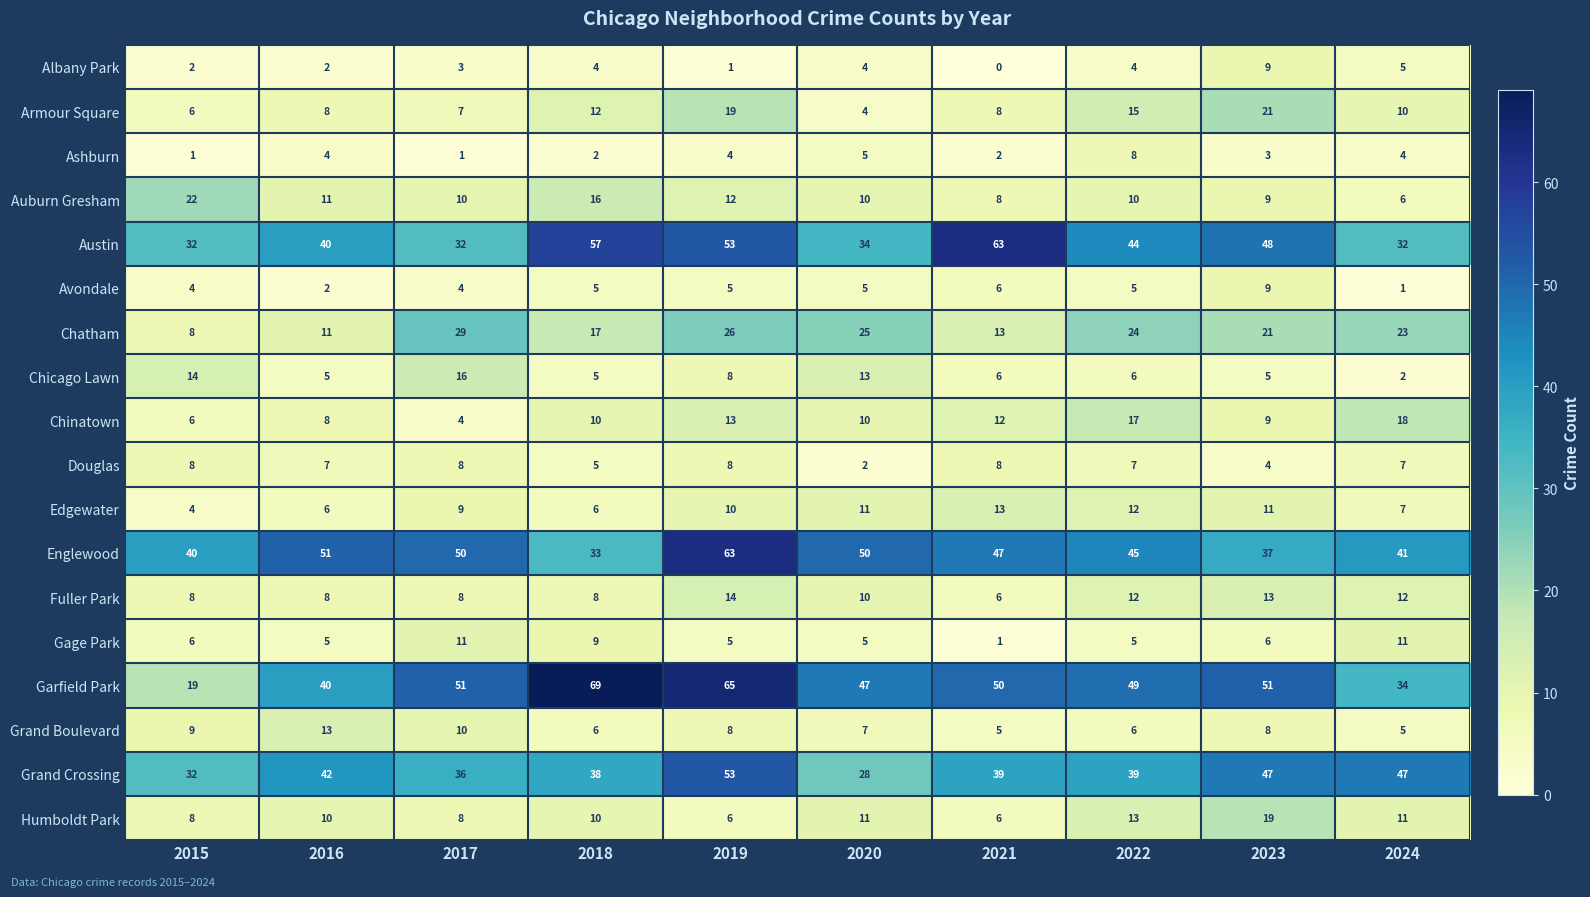

At which label does Grand Boulevard first exceed 8?

2015